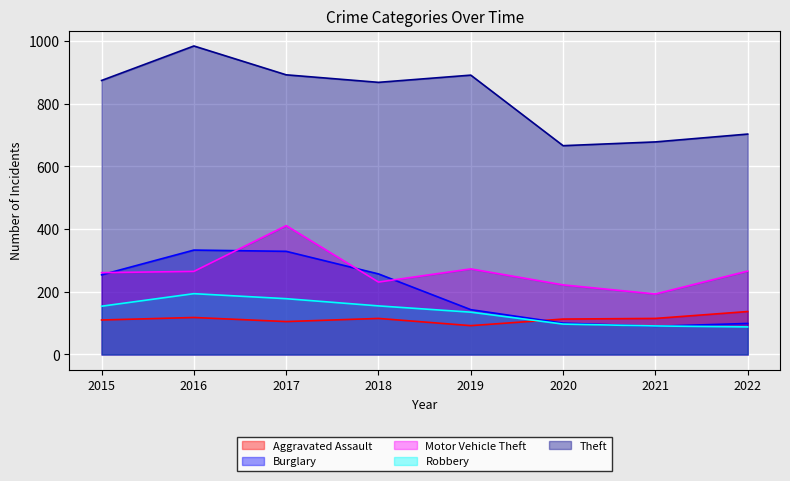

The Robbery series shows 116 at 2022. True or false?

False